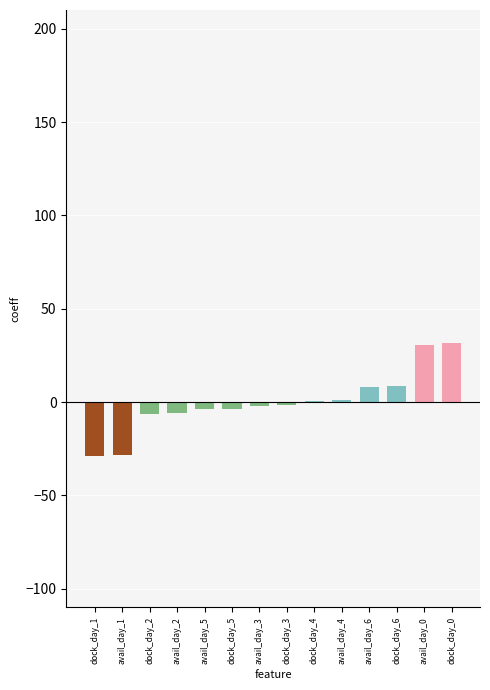

Count the number of data series in this chart.

1